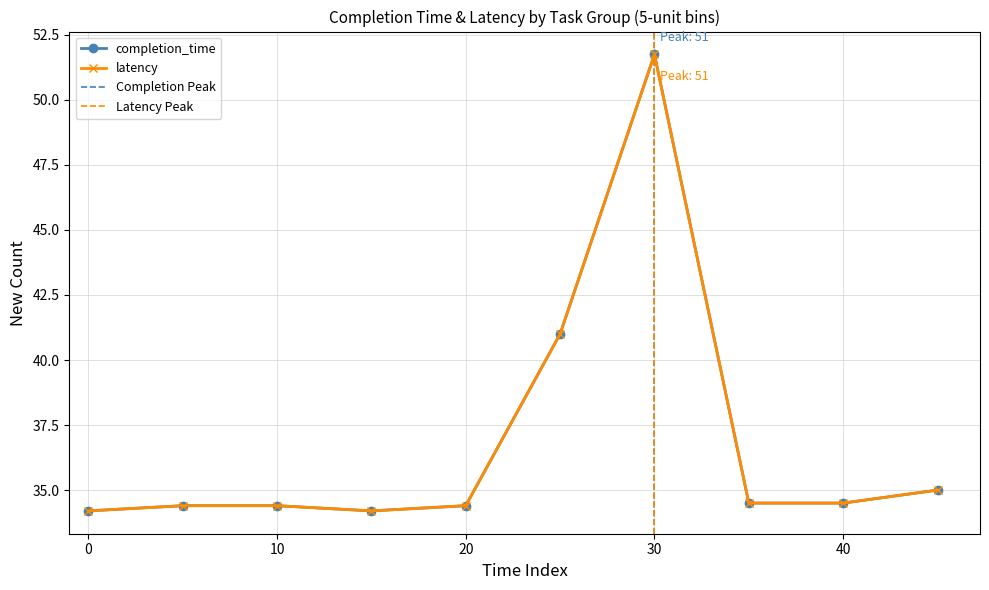

Is this an area chart (filled region under the line)?

No